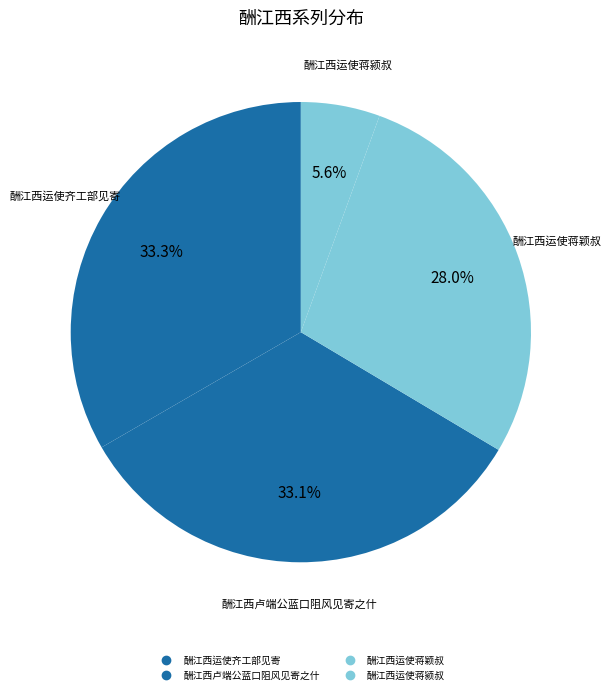

How many slices are in this pie chart?

4